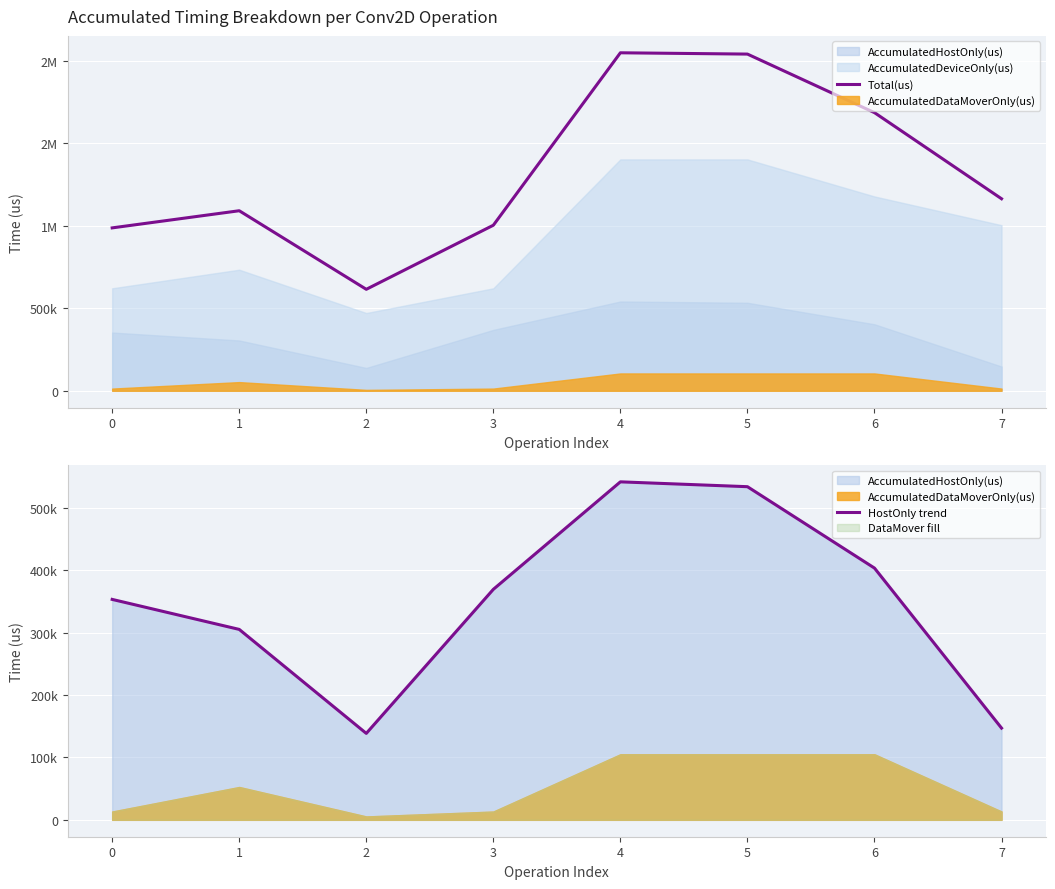

True or false: Total(us) and HostOnly trend intersect in this chart.

False